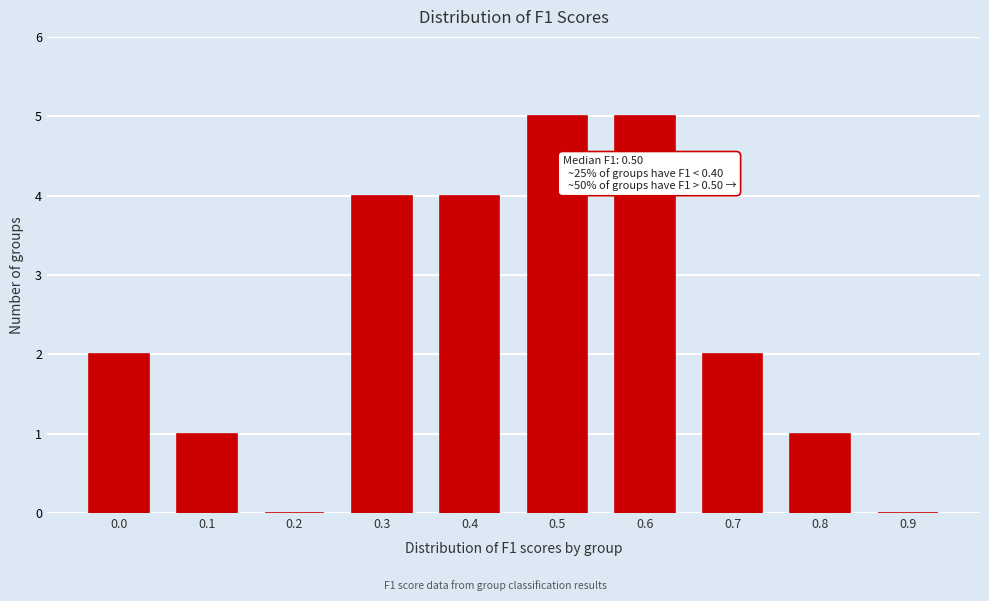

Reading left to right, transcribe all the data shown in this chart.

0.0=2	0.1=1	0.2=0	0.3=4	0.4=4	0.5=5	0.6=5	0.7=2	0.8=1	0.9=0